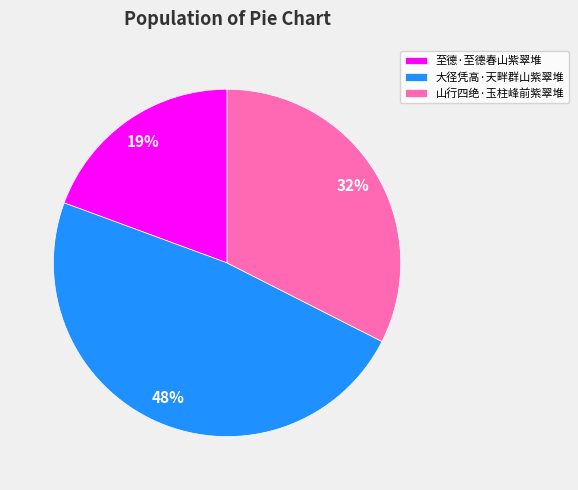

Is it true that 山行四绝·玉柱峰前紫翠堆 is 32% of the pie?

True